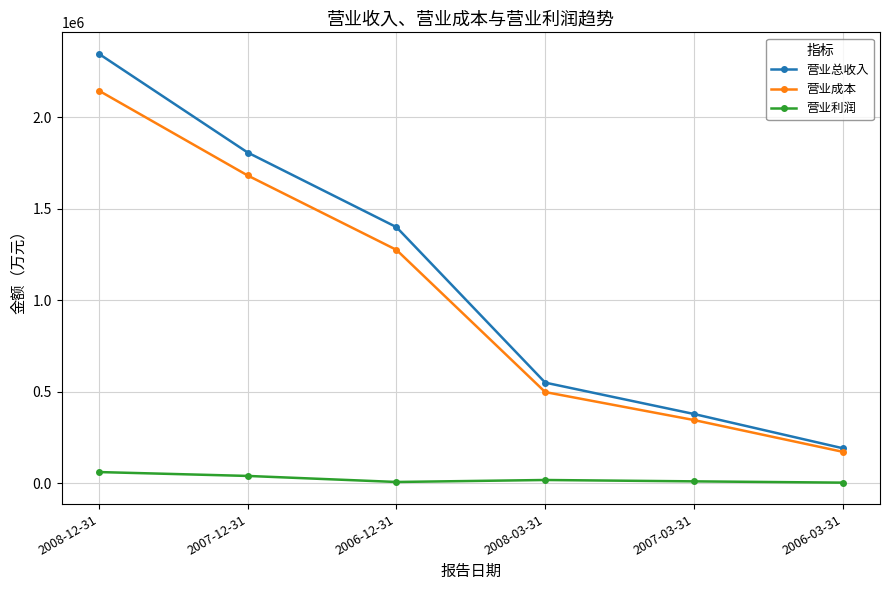

Which series changed the most between 2007-12-31 and 2007-03-31?

营业总收入